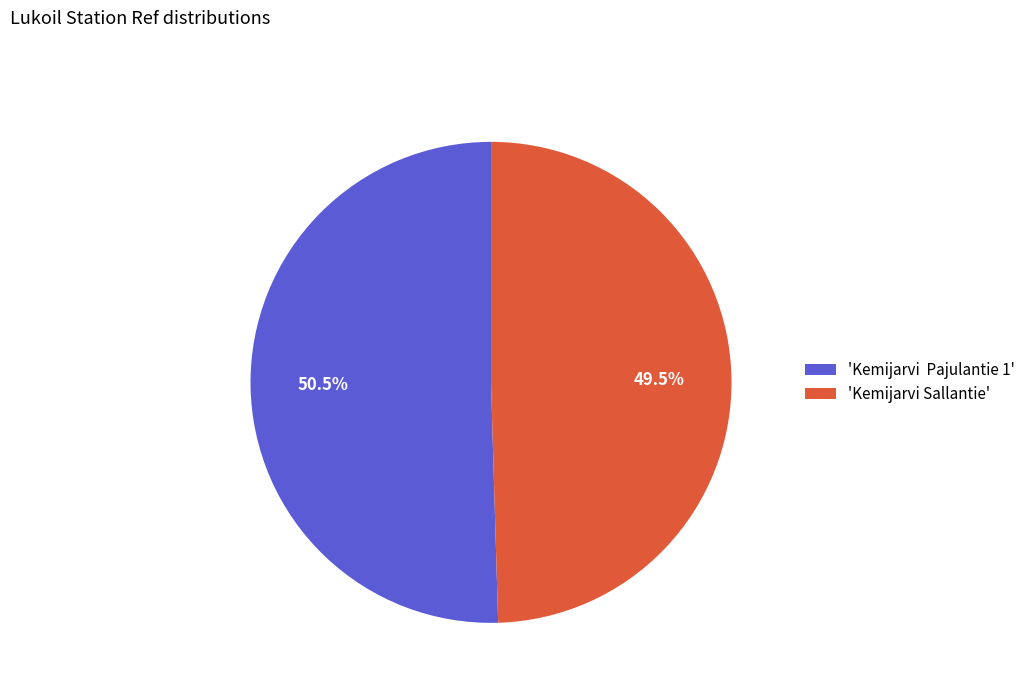

What is the smallest slice in the pie chart?

'Kemijarvi Sallantie'